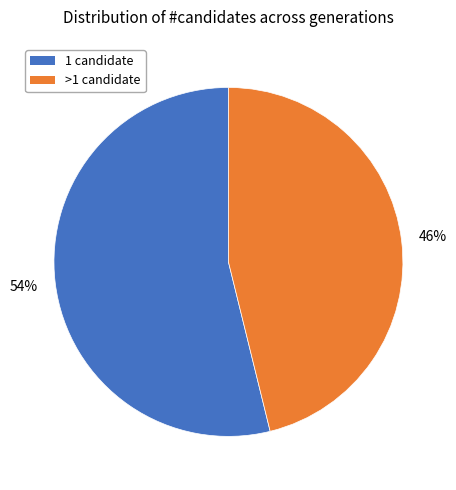

To the nearest percent, what is the difference between the largest and smallest slice percentages?

8%